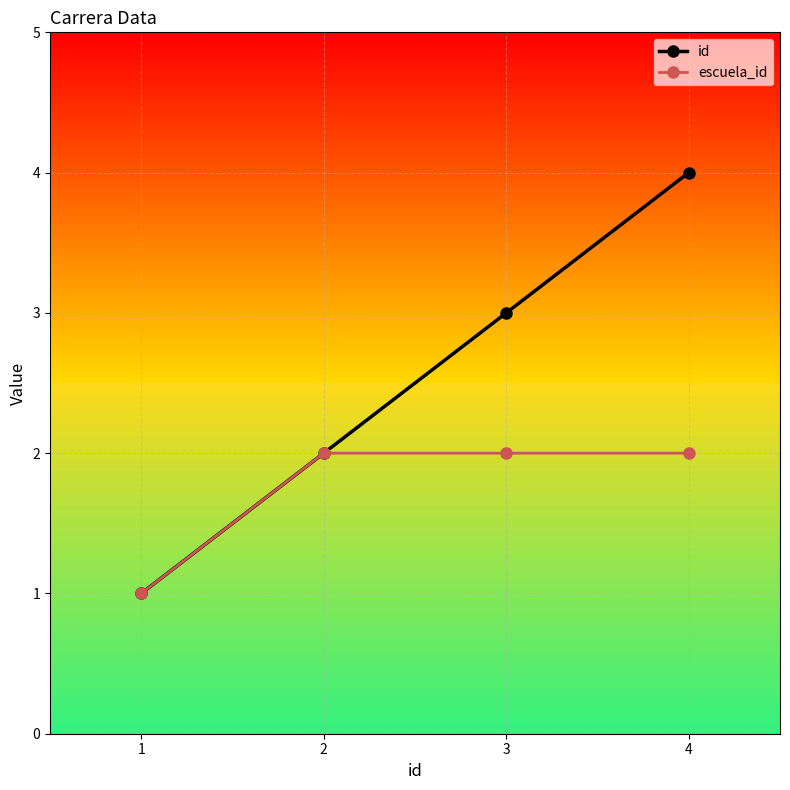

True or false: escuela_id has more than 1 interior local peaks.

False